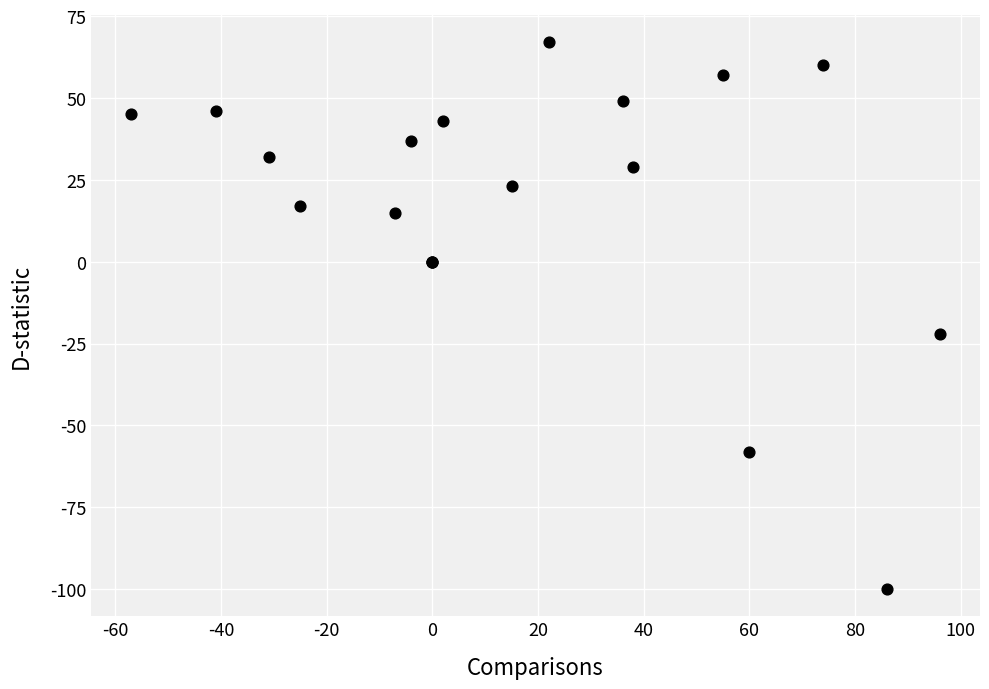

What Y value in the scatter plot is closest to -16?

-22